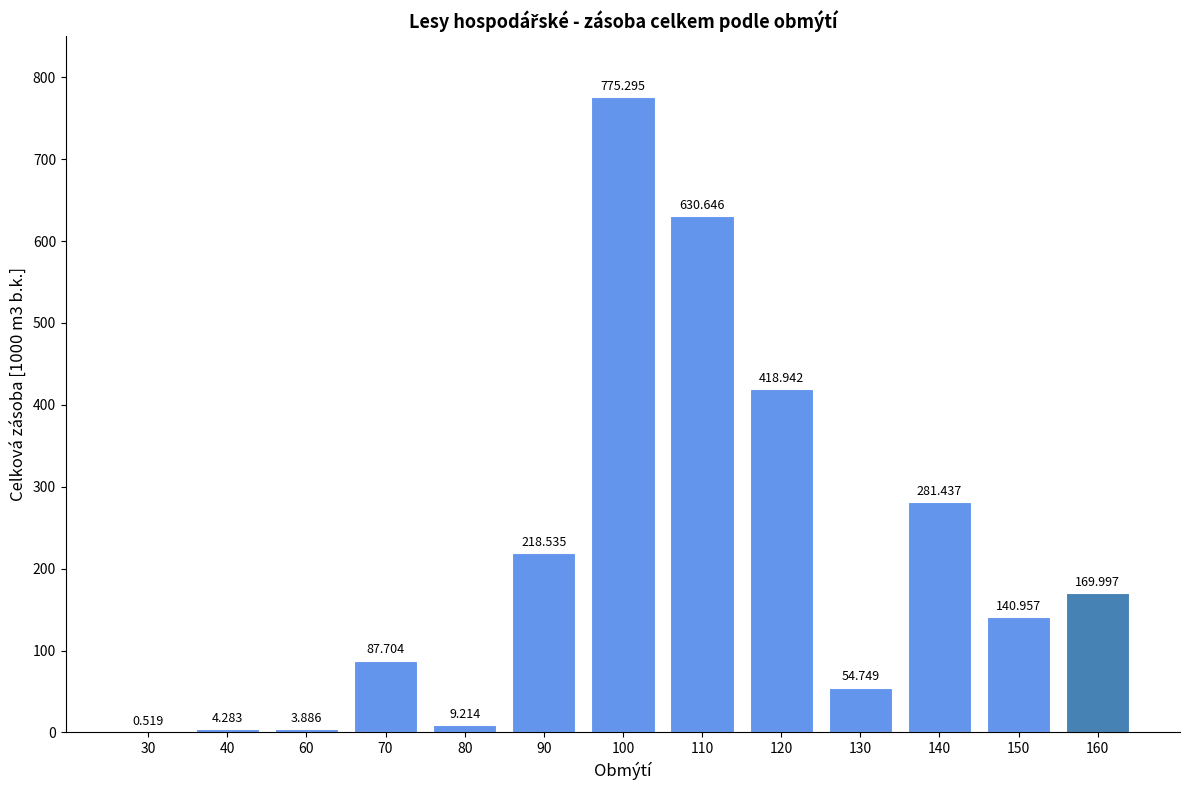

What is the approximate value at 110?

630.6